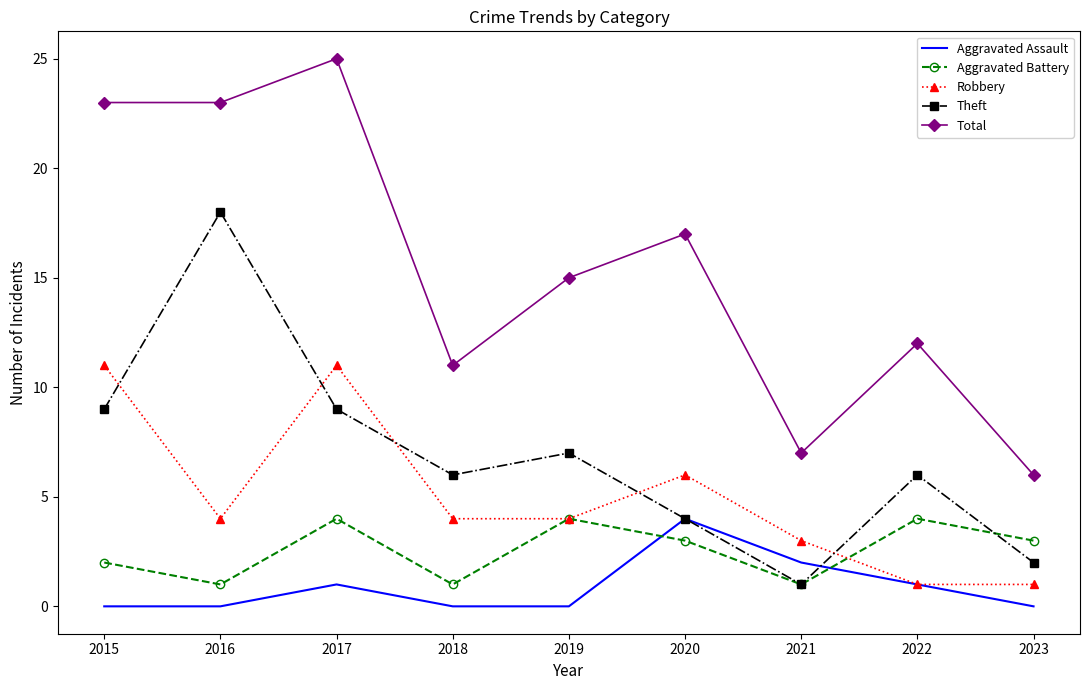

True or false: Aggravated Assault and Total cross at least once.

False